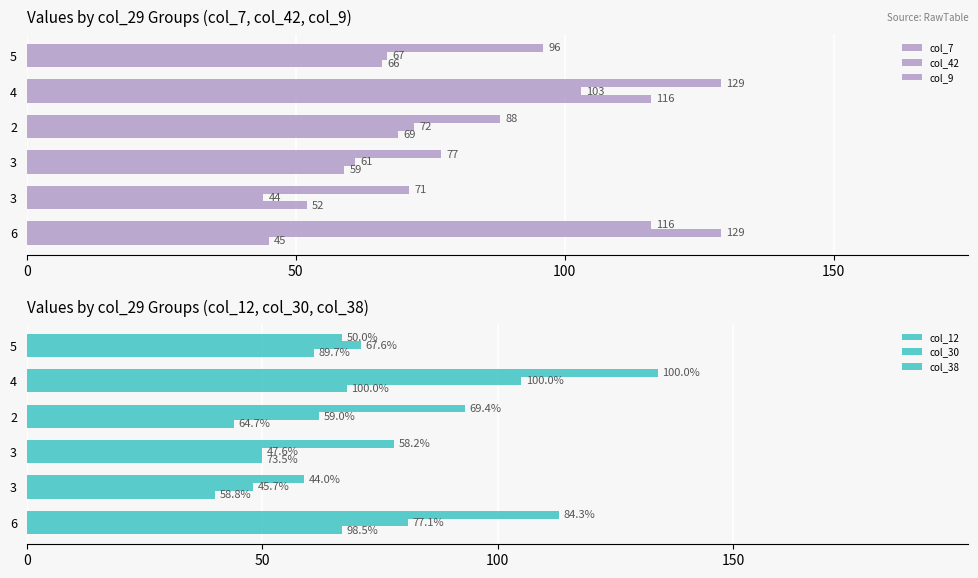

What are all the series names shown in the legend?

col_7, col_42, col_9, col_12, col_30, col_38